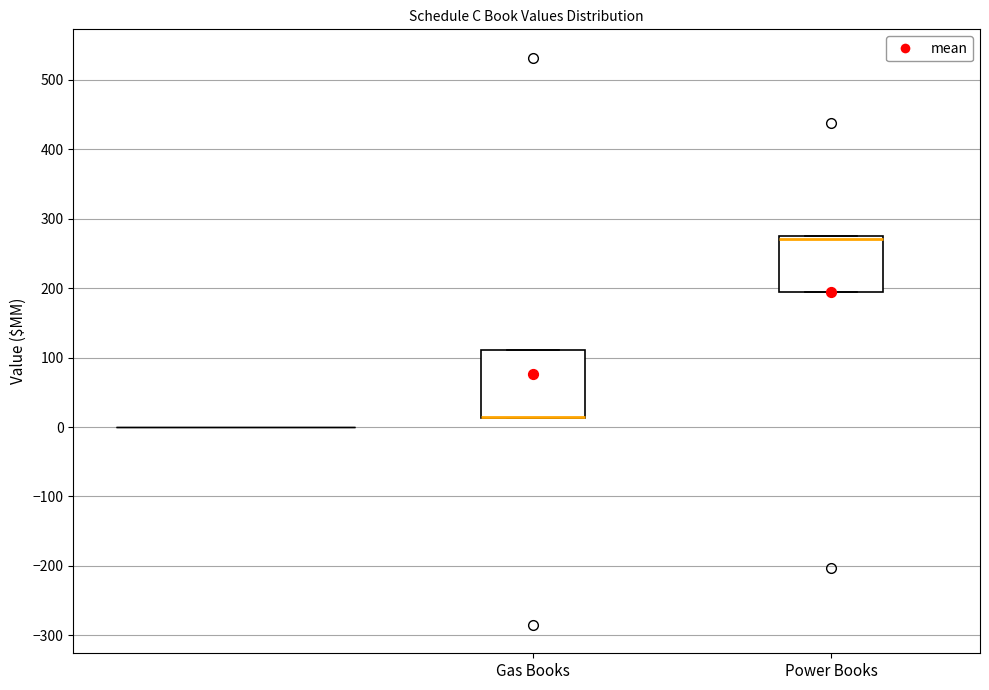

Reading left to right, read every box against the y-axis: the position of its median line, the range the box covers, and the ends of its whiskers. The values are not printed on the chart, so give them approximately, as read against the axis.

Gas Books: median 10 (drawn on the box's lower edge), box 10 to 110, whiskers 10 to 110
Power Books: median 270 (drawn on the box's upper edge), box 190 to 270, whiskers 190 to 270